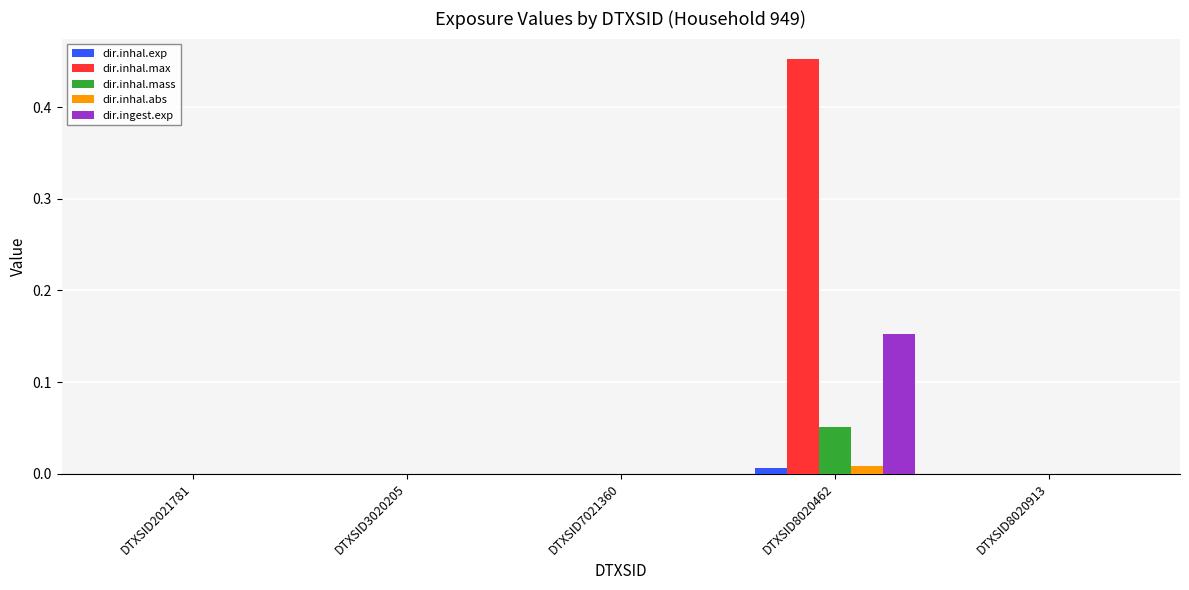

Which label corresponds to the largest value in the chart?

DTXSID8020462